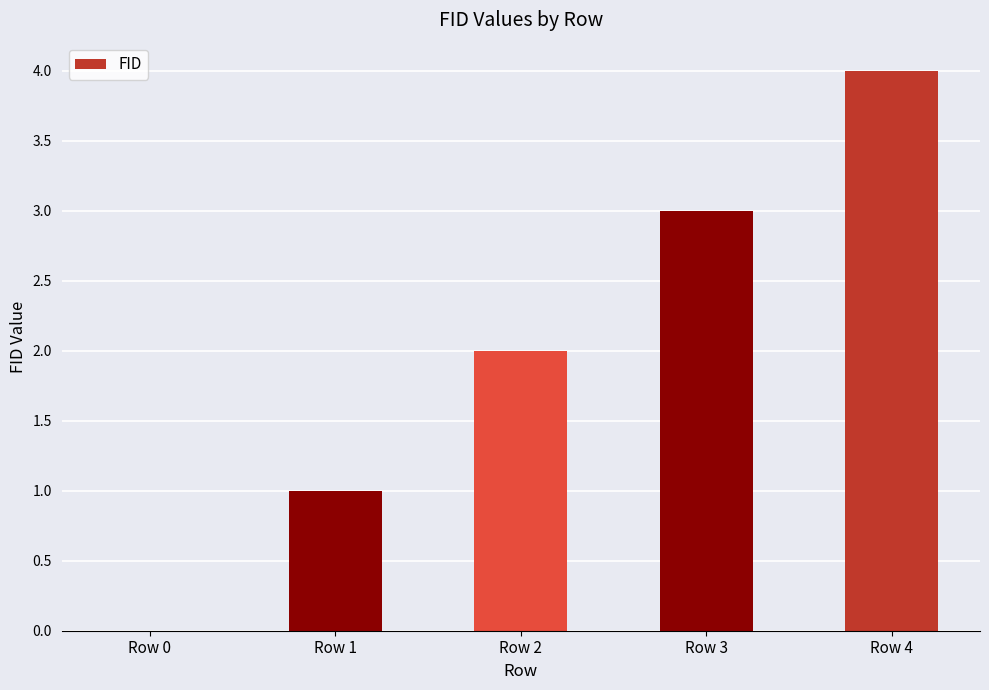

Reading left to right, transcribe all the data shown in this chart.

Row 0=0	Row 1=1	Row 2=2	Row 3=3	Row 4=4